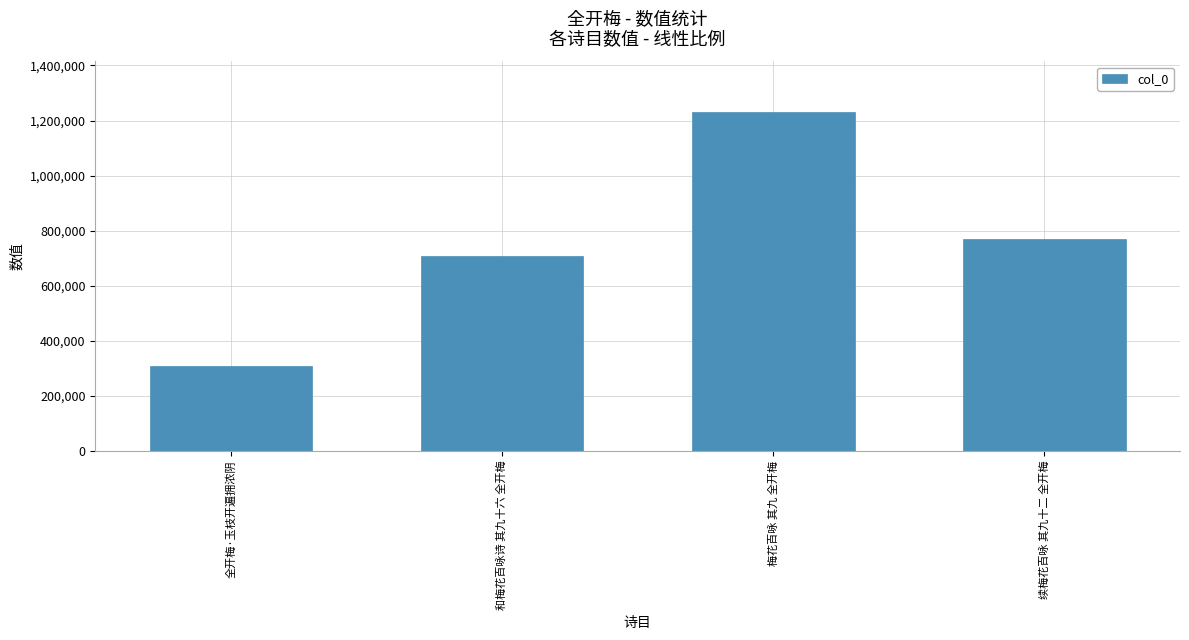

Reading left to right, what are all the values shown in this chart?

全开梅·玉枝开遍拥浓阴=310628	和梅花百咏诗 其九十六 全开梅=707053	梅花百咏 其九 全开梅=1230062	续梅花百咏 其九十二 全开梅=771503